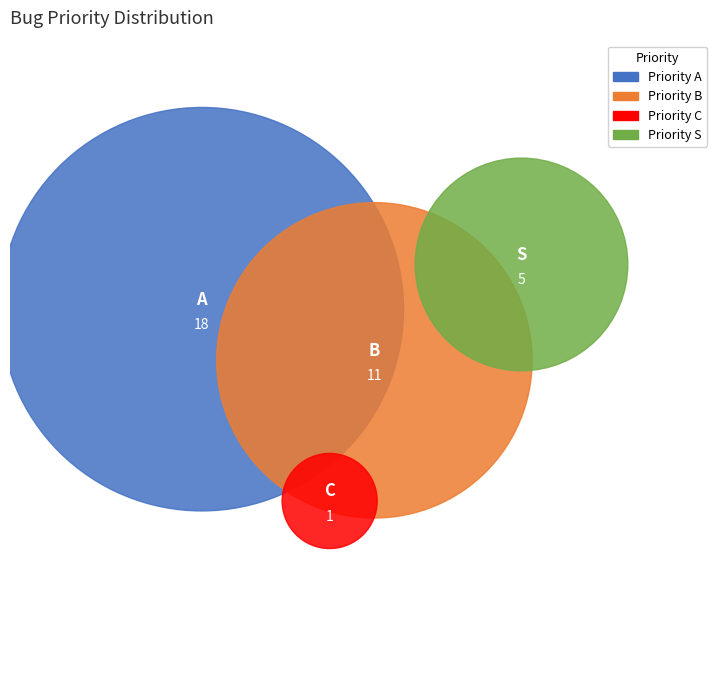

How many slices are in this pie chart?

4